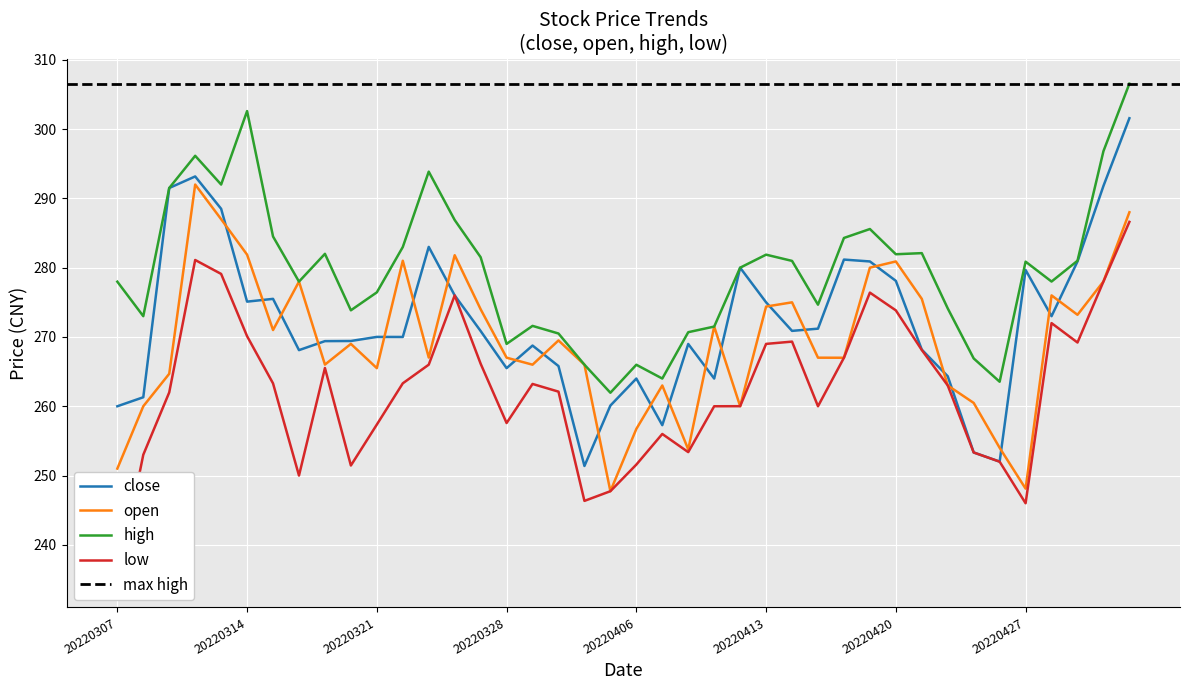

The value of low at 20220415 is 260.0. True or false?

True